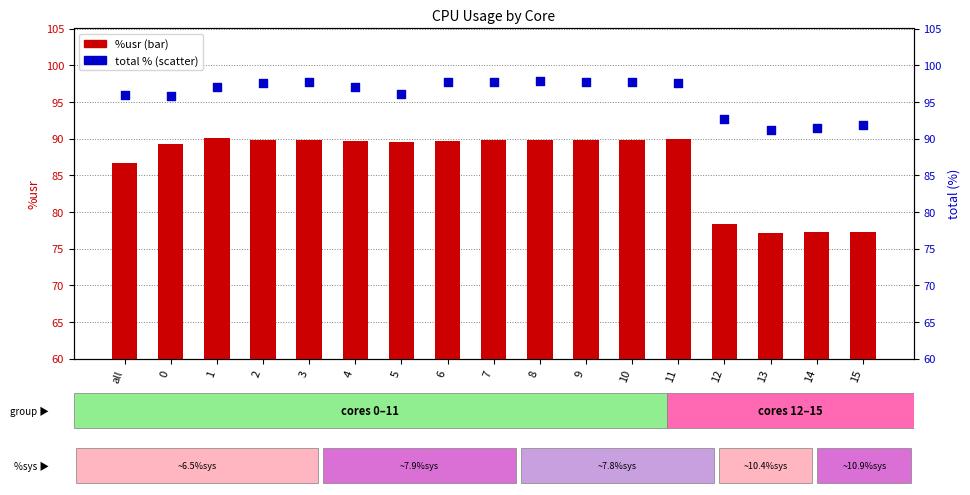

What is the total value across all series at 8?

187.6